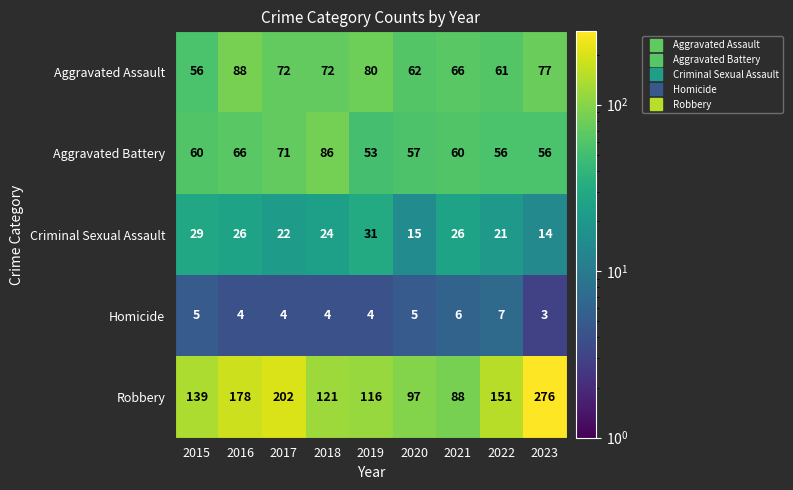

Rank the series by their maximum value, from highest to lowest.

Robbery, Aggravated Assault, Aggravated Battery, Criminal Sexual Assault, Homicide